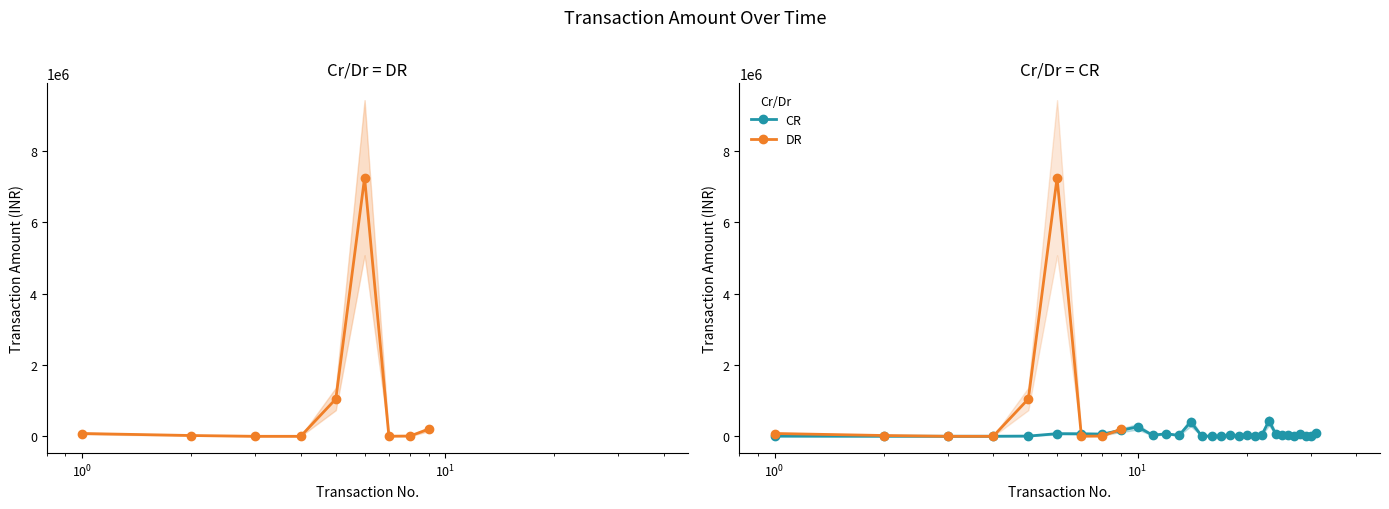

What is the value of the 27th point from the left?

1677